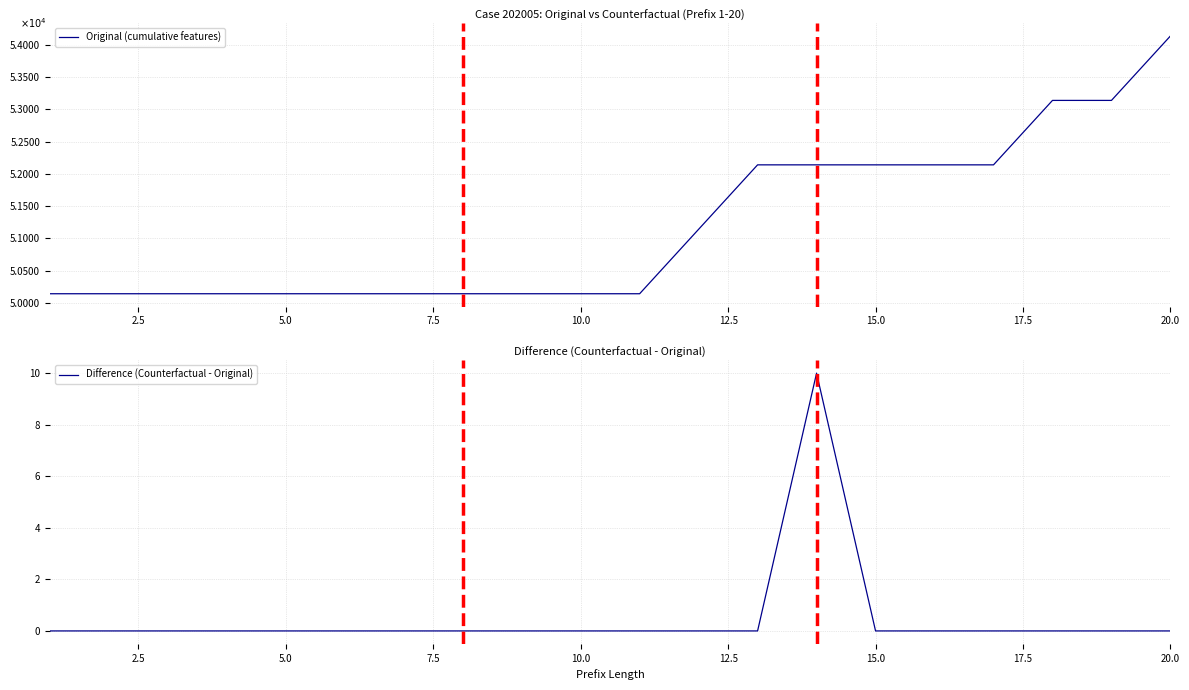

What is the difference between the maximum and minimum values in the Original (cumulative features) series?

4000